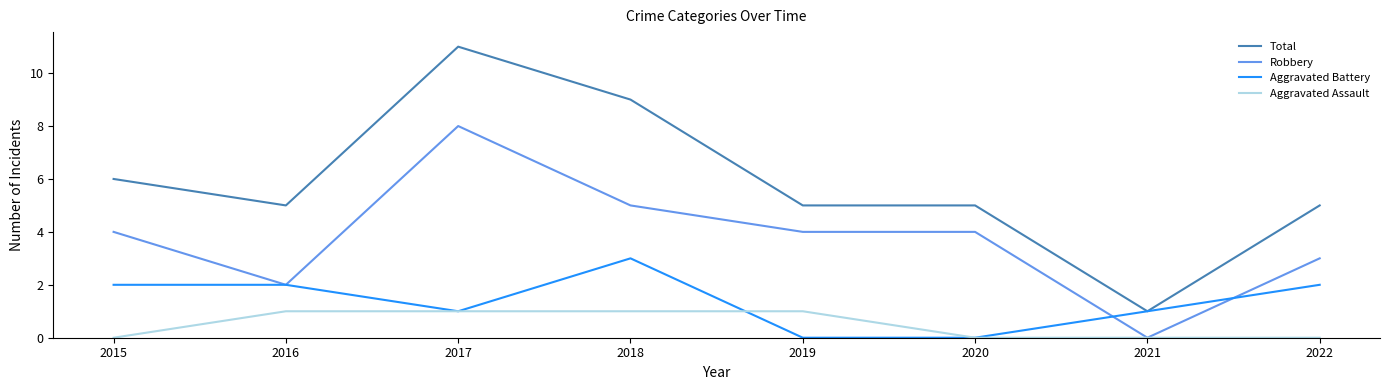

What is the difference between the Total values at 2017 and 2022?

6